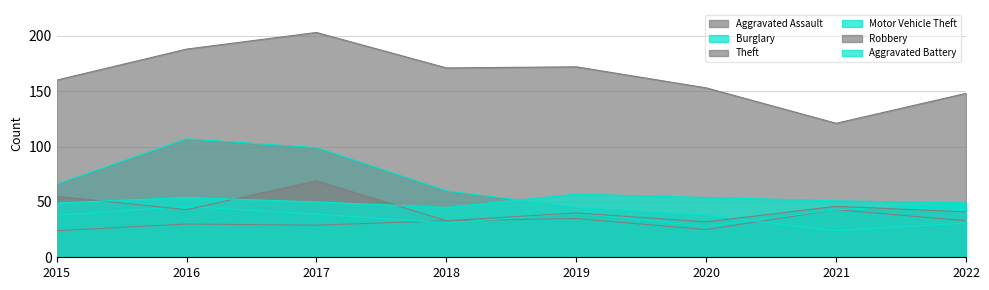

True or false: Motor Vehicle Theft has a value of 48 at 2022.

True